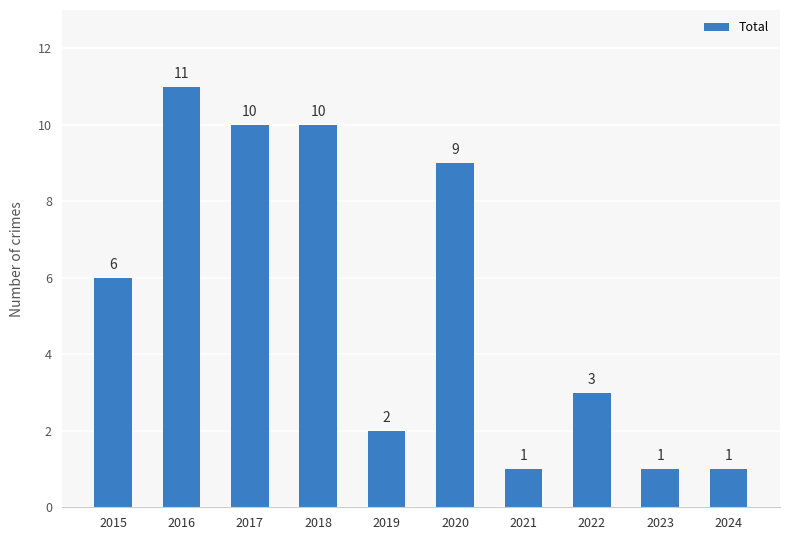

What is the value of the 10th bar from the left?

1